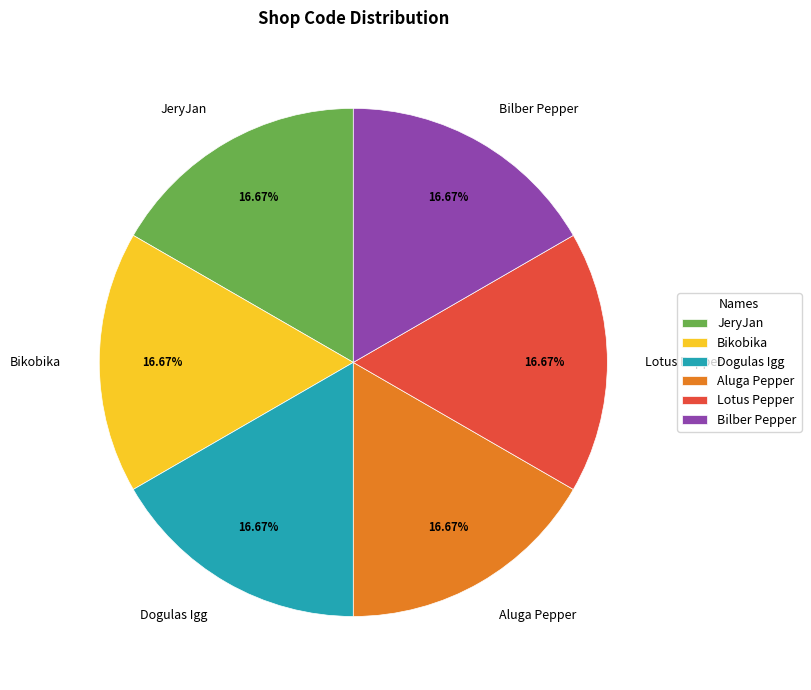

Count the number of slices in the pie.

6